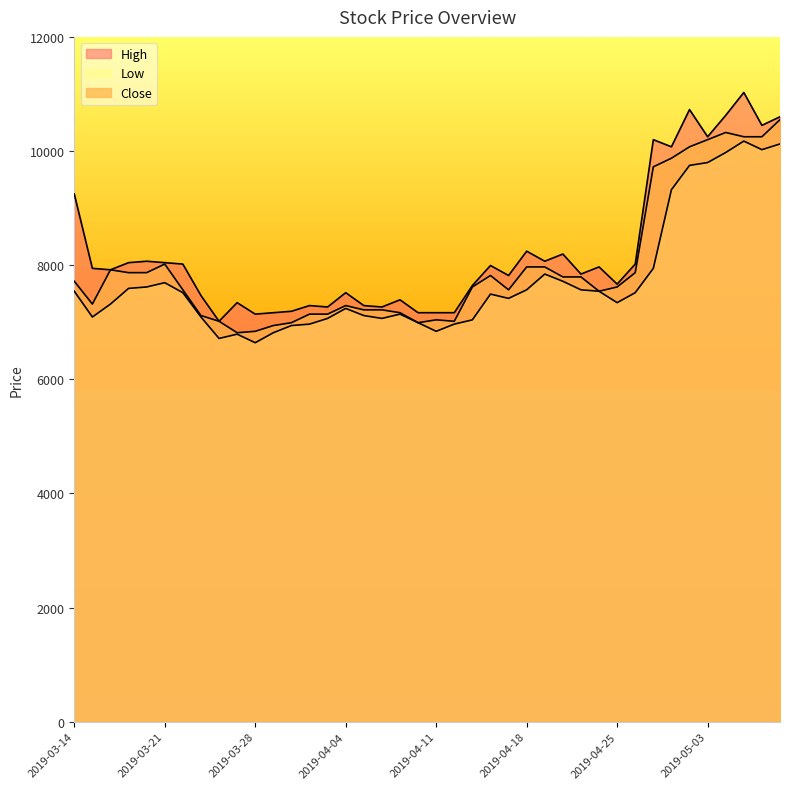

At which label does Low reach its minimum?

2019-03-28